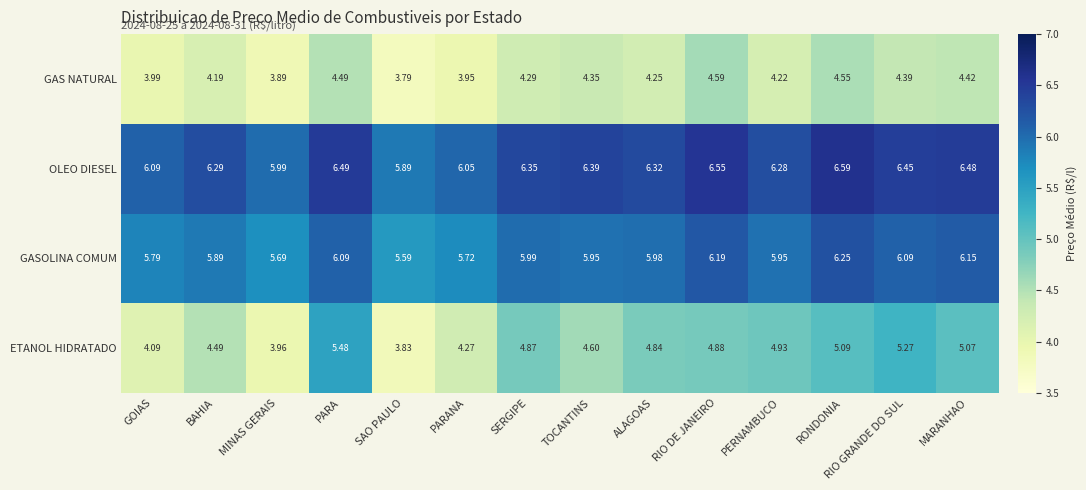

How many series are shown in this chart?

4